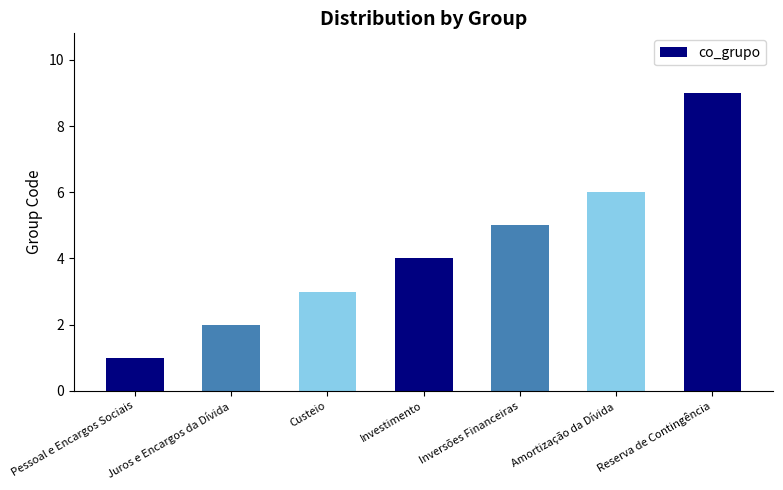

Reading left to right, extract all data points from this chart.

Pessoal e Encargos Sociais=1	Juros e Encargos da Dívida=2	Custeio=3	Investimento=4	Inversões Financeiras=5	Amortização da Dívida=6	Reserva de Contingência=9